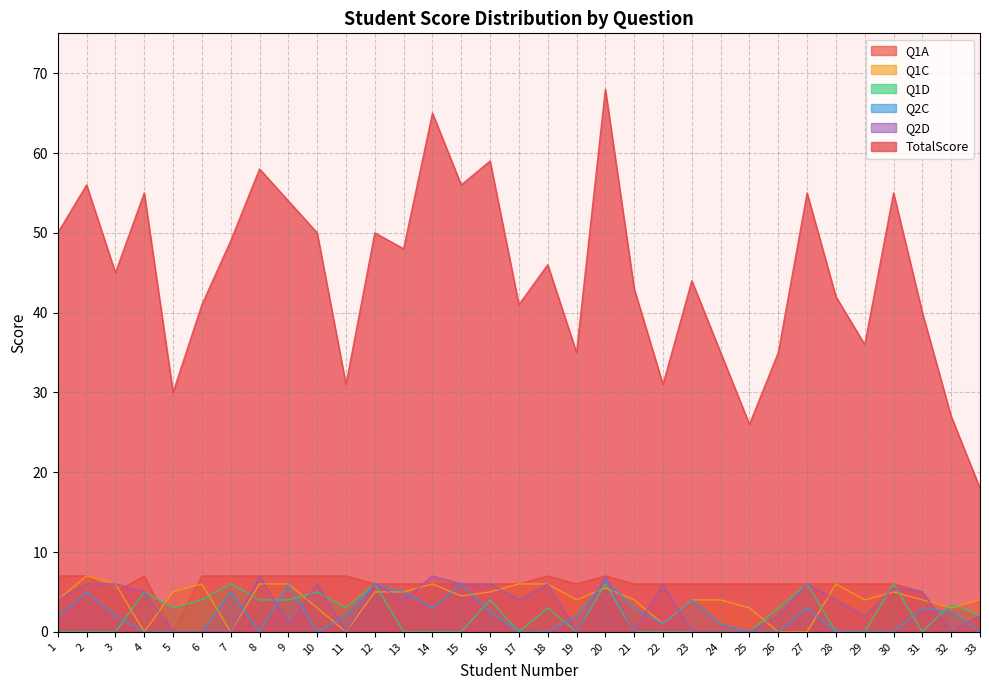

How many values in Q2C are above zero?

20